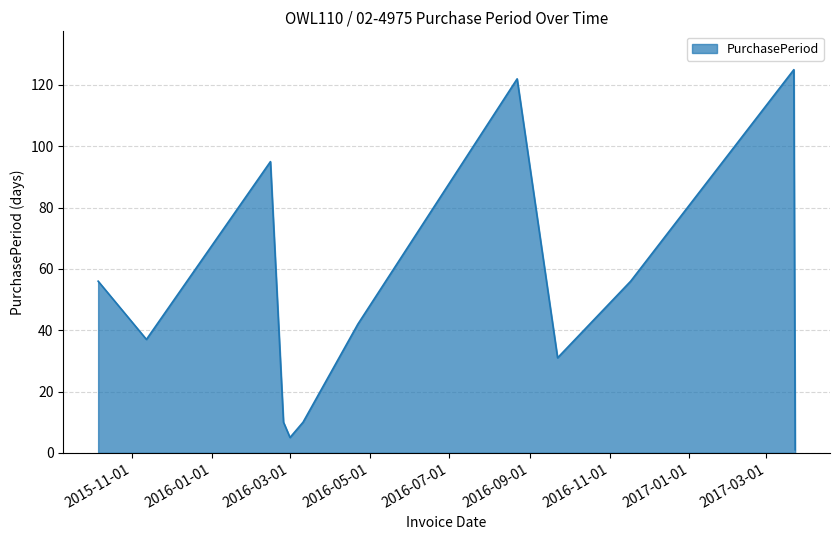

Does the chart display data point markers on the line(s)?

No